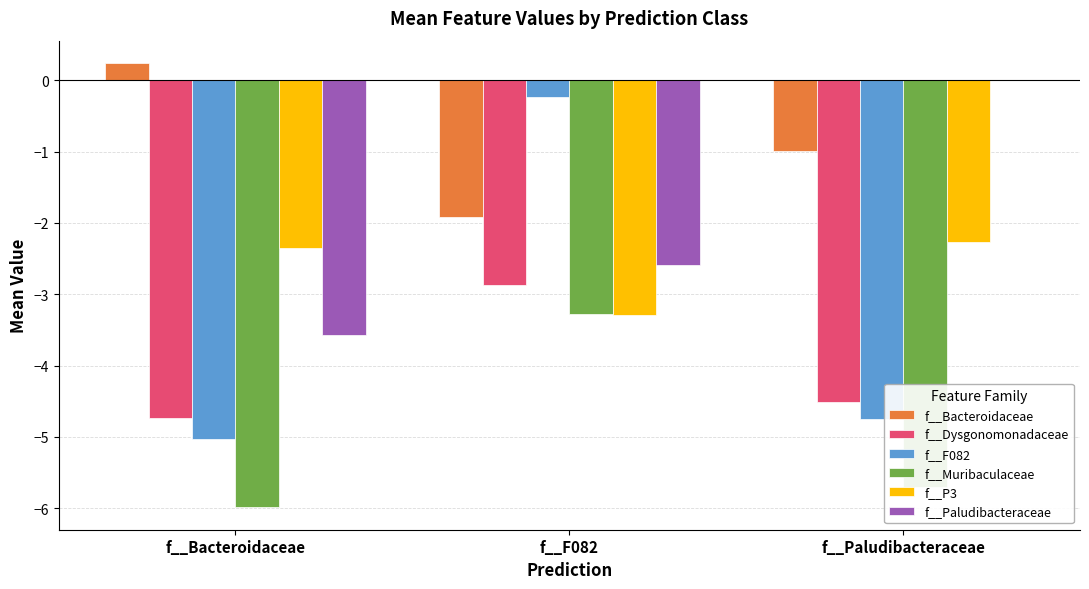

Which series has the widest spread of values?

f__F082